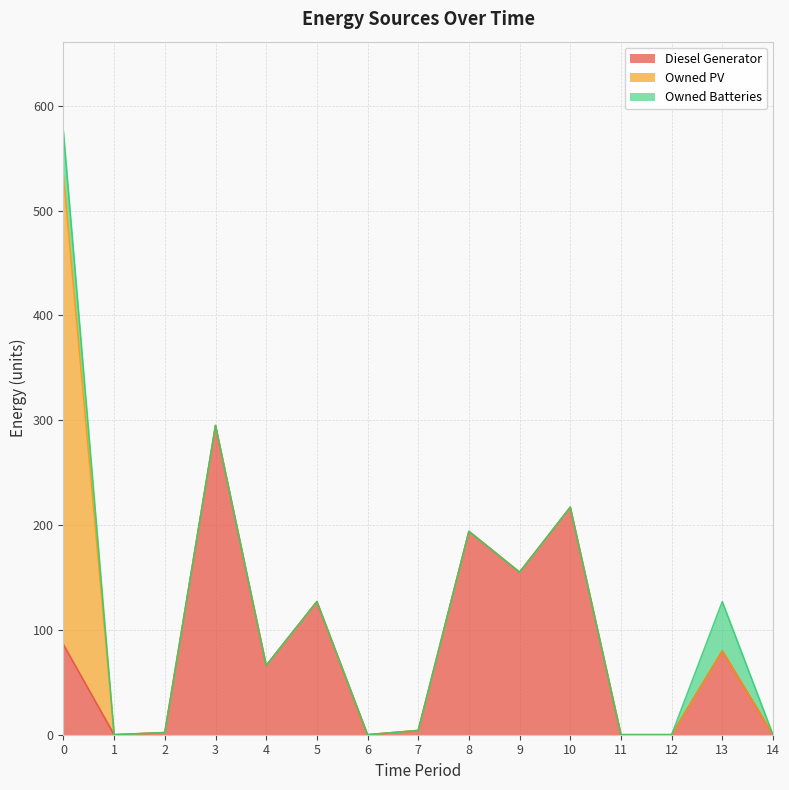

Is it true that Owned PV equals 247.2 at 10?

False